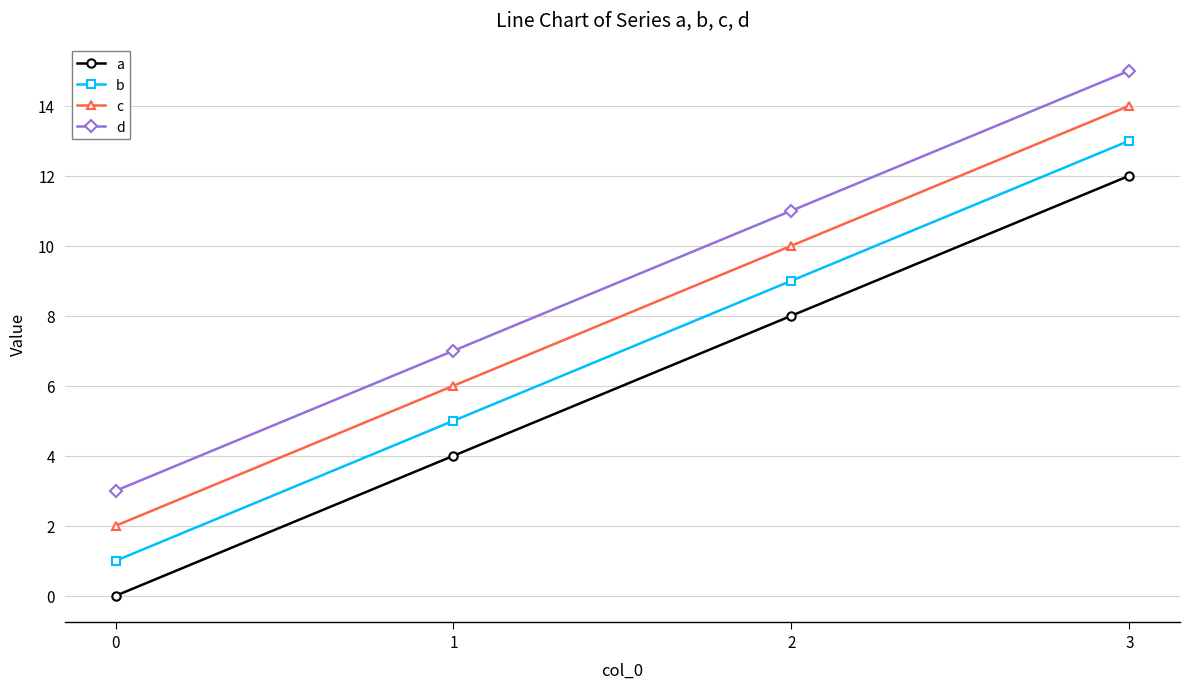

What is the difference between the maximum and minimum values in the b series?

12